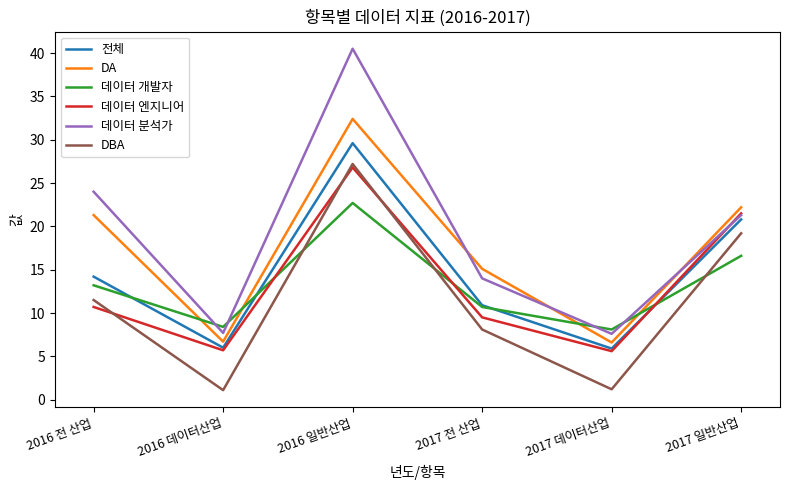

What is the highest value of the 데이터 엔지니어 series?

26.8